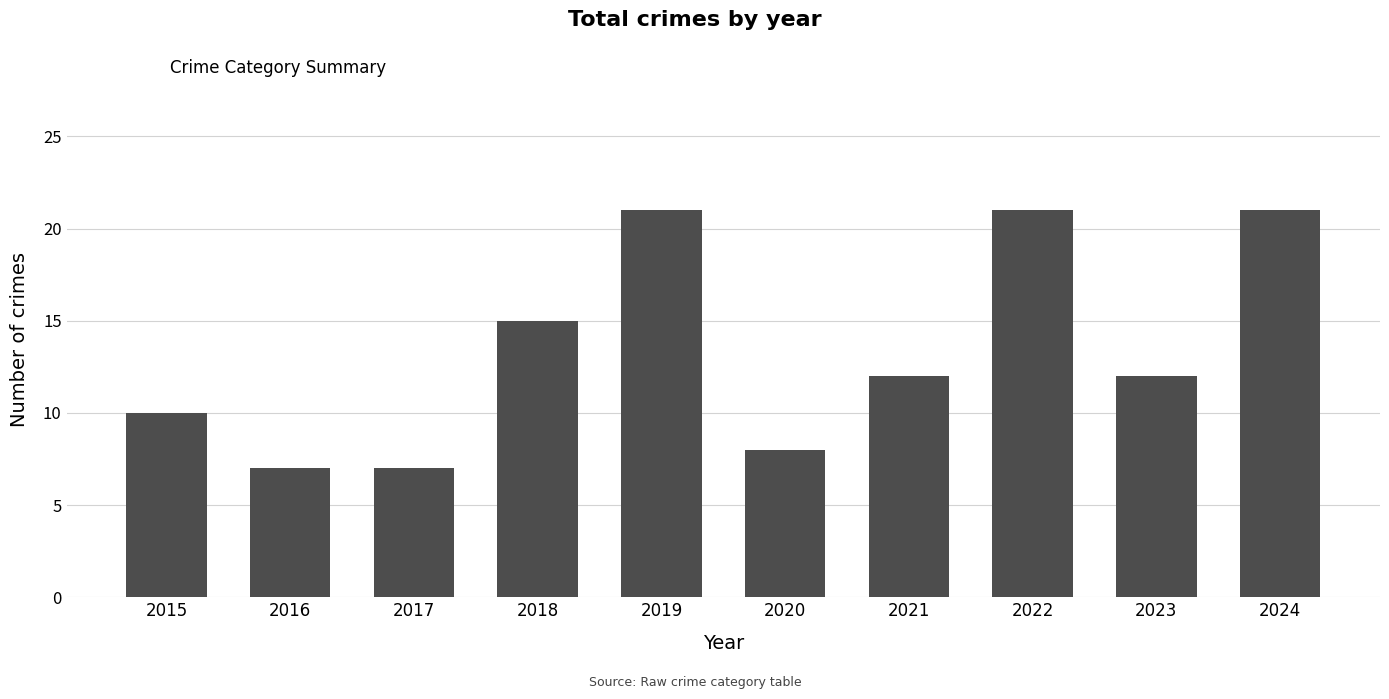

What is the sum of the values at 2022 and 2021?

33